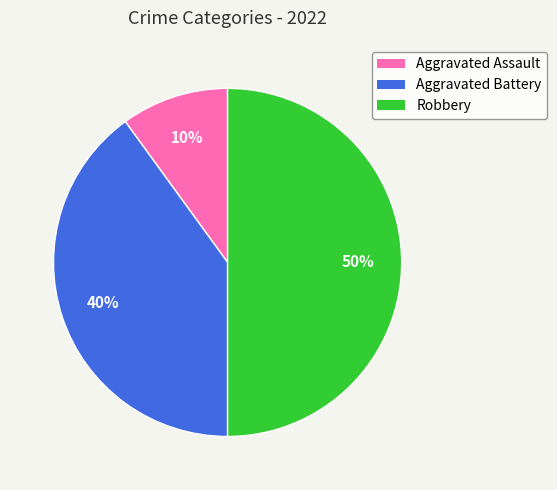

To the nearest percent, what percentage of the pie is Aggravated Assault?

10%